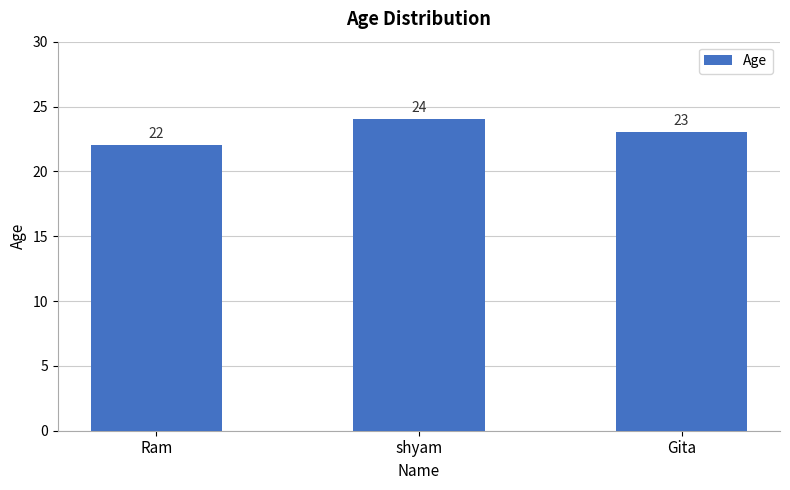

The chart shows a value of 24 at shyam. True or false?

True